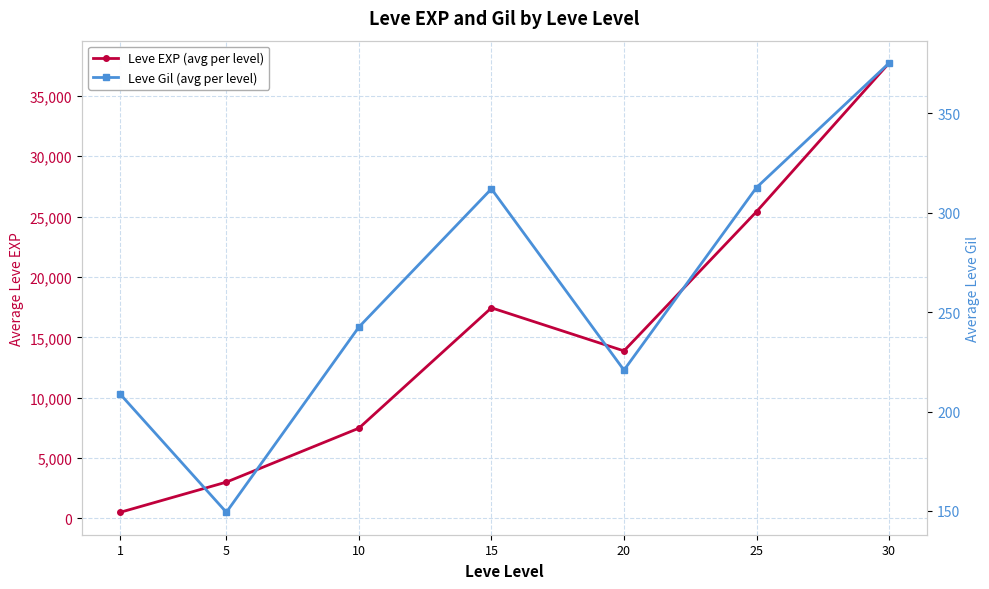

What is the total value across all series at 10?

7717.5